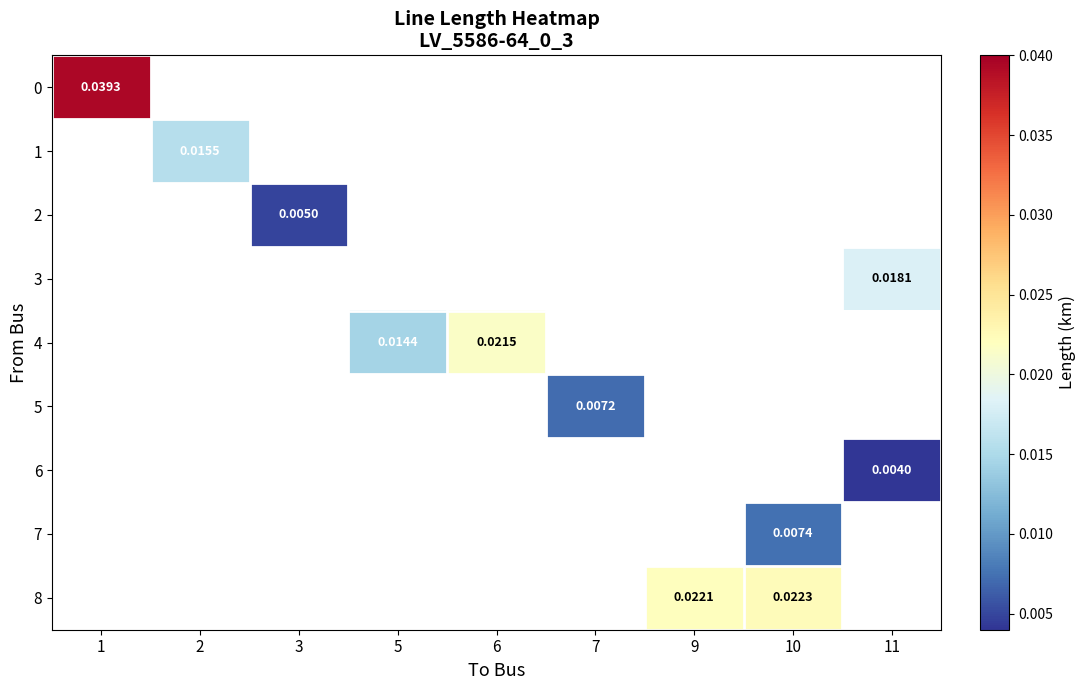

Which label corresponds to the smallest value in the chart?

11